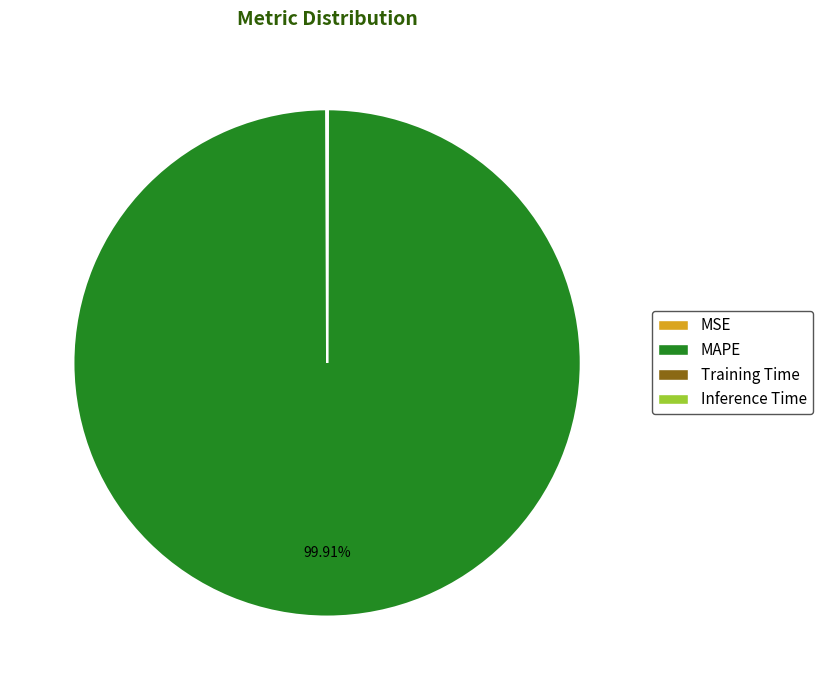

Which slice is the largest?

MAPE